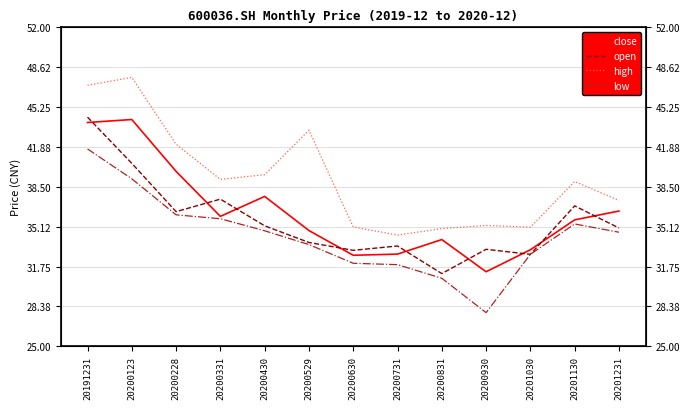

True or false: close and high cross at least once.

False